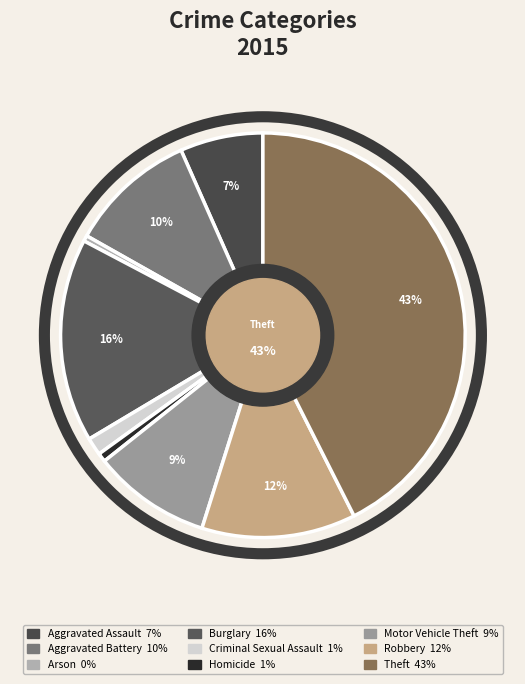

Approximately how many times larger is the value at Burglary compared to Aggravated Battery?

1.6